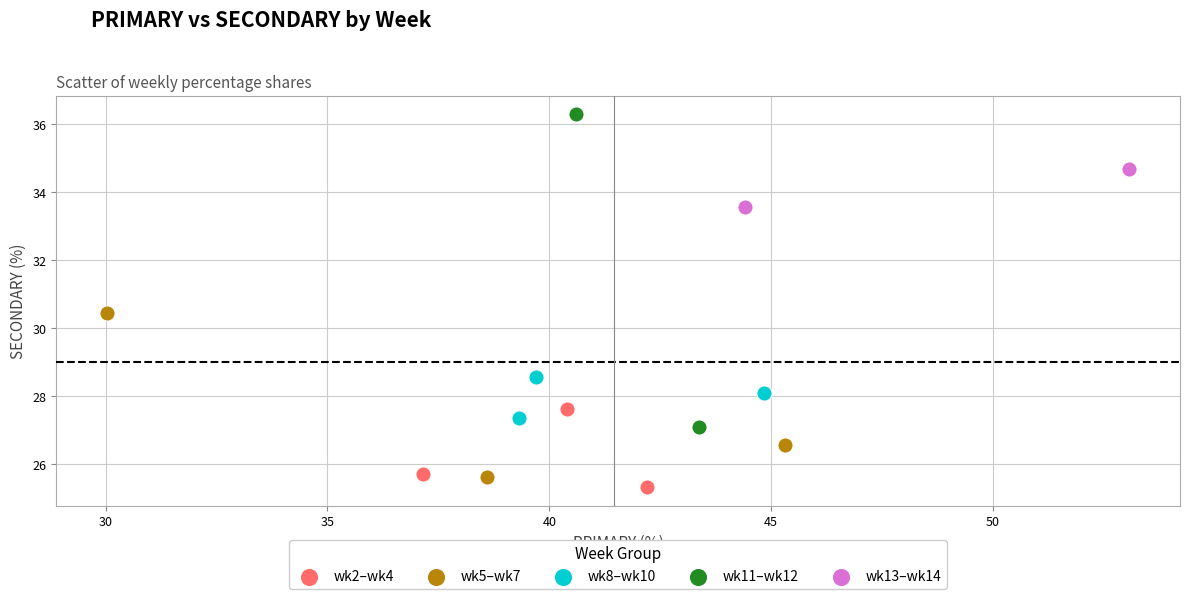

Which series reaches the maximum Y coordinate?

wk11–wk12